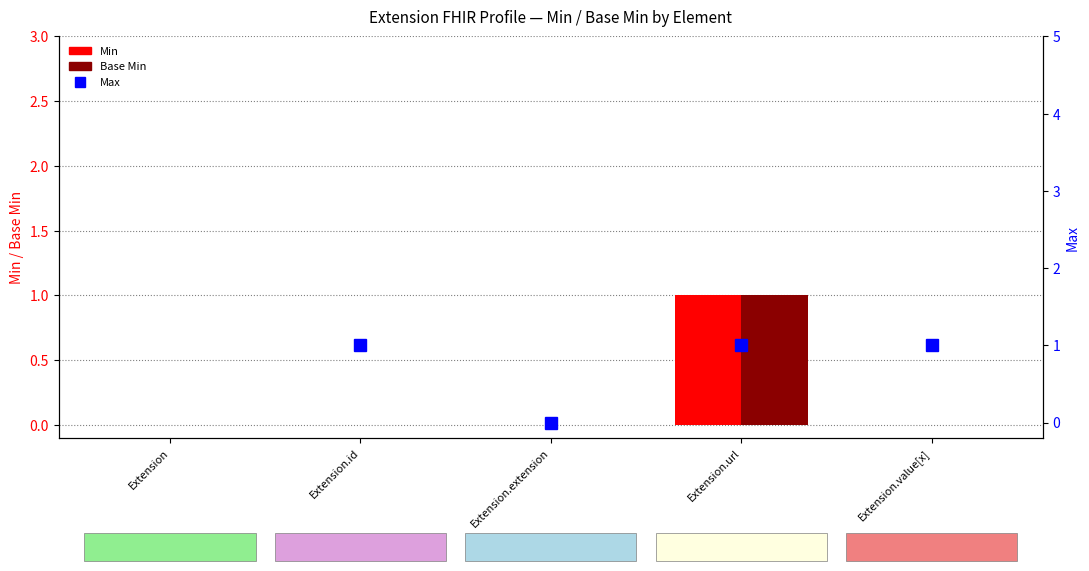

Is the value of Min at Extension.id greater than the value of Max at Extension?

No